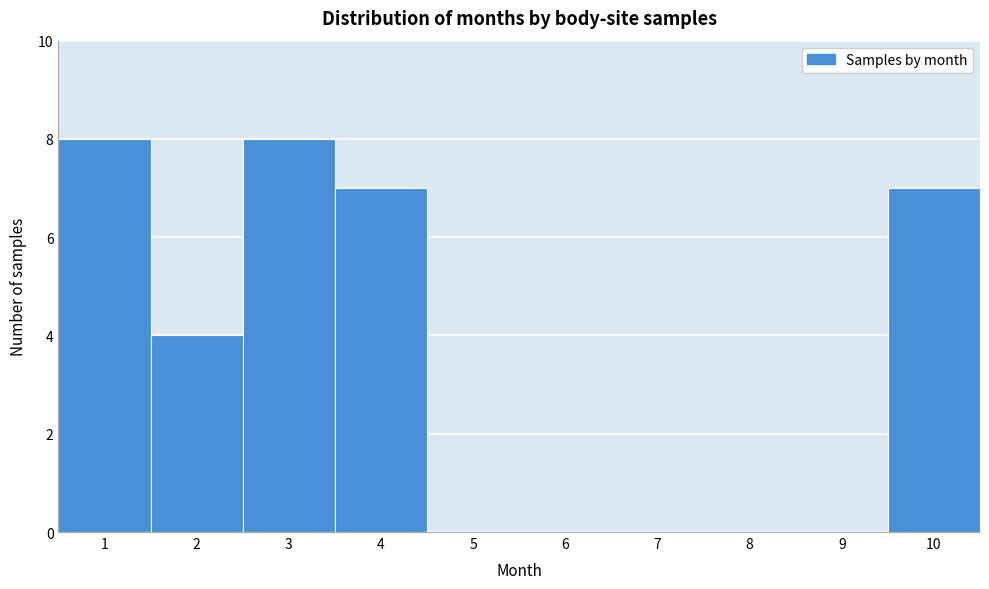

Reading left to right, list every bar in this chart as the range it spans on the x-axis followed by its height. The values are not printed on the chart, so give them approximately, as read against the axis.

0.5 to 1.5: 8
1.5 to 2.5: 4
2.5 to 3.5: 8
3.5 to 4.5: 7
4.5 to 5.5: 0
5.5 to 6.5: 0
6.5 to 7.5: 0
7.5 to 8.5: 0
8.5 to 9.5: 0
9.5 to 10.5: 7